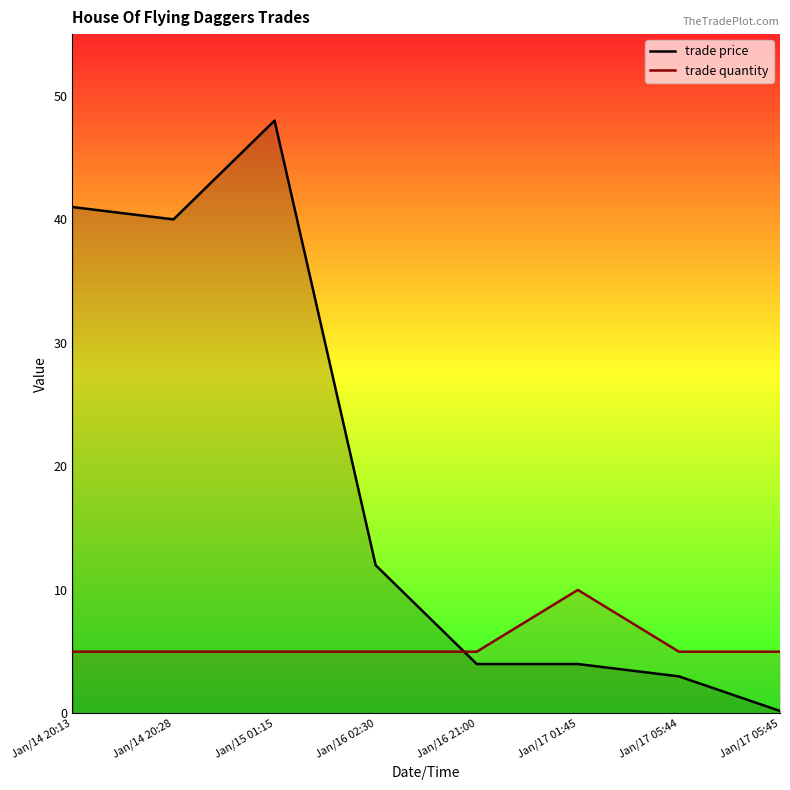

How many categories are shown in the chart?

8